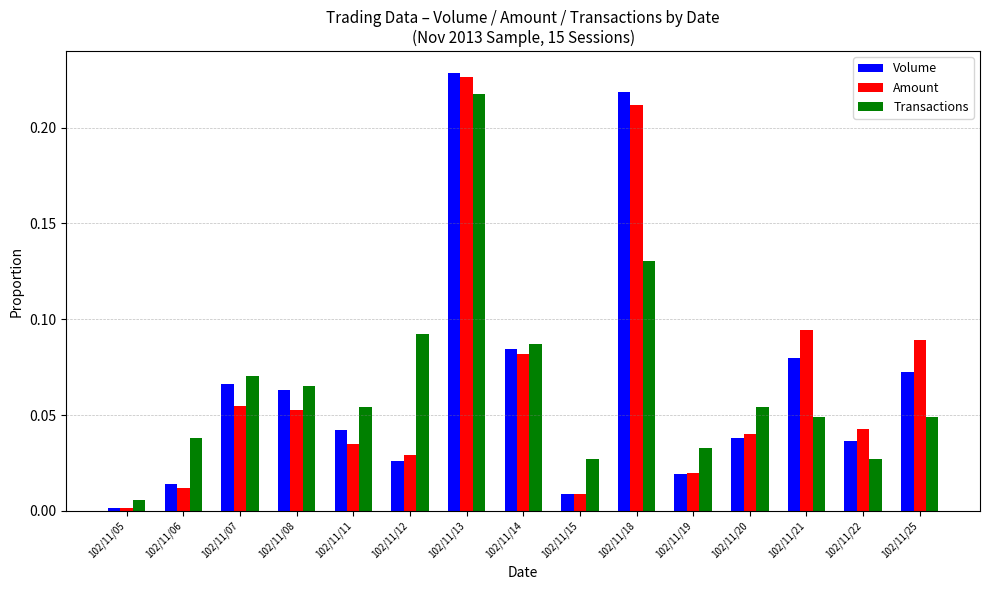

Where is Transactions nearest to the value 0?

102/11/05